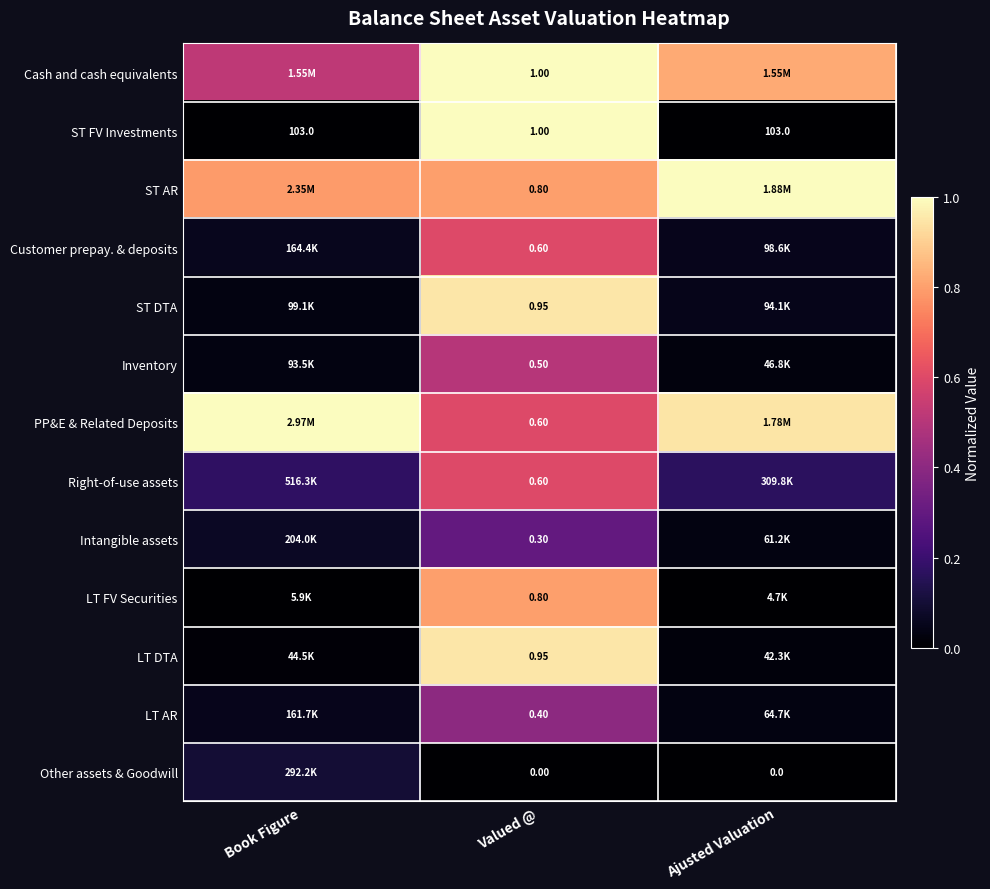

The ST DTA series shows 0.1 at Ajusted Valuation. True or false?

True